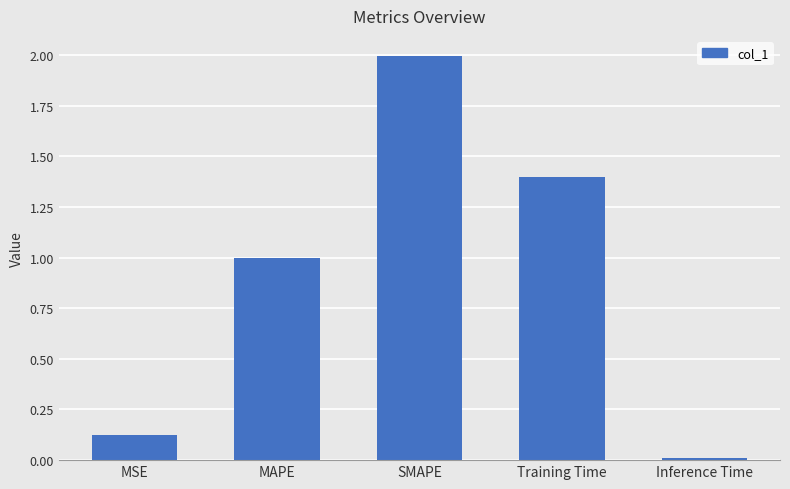

How many categories are shown in the chart?

5